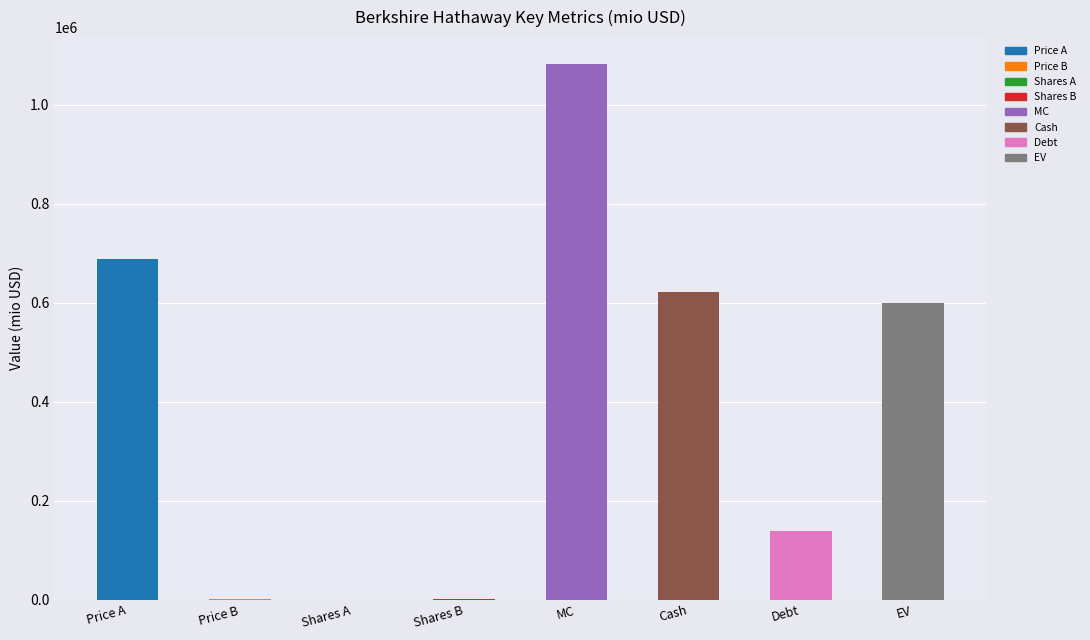

Is it true that the value at EV is 598625.5?

True